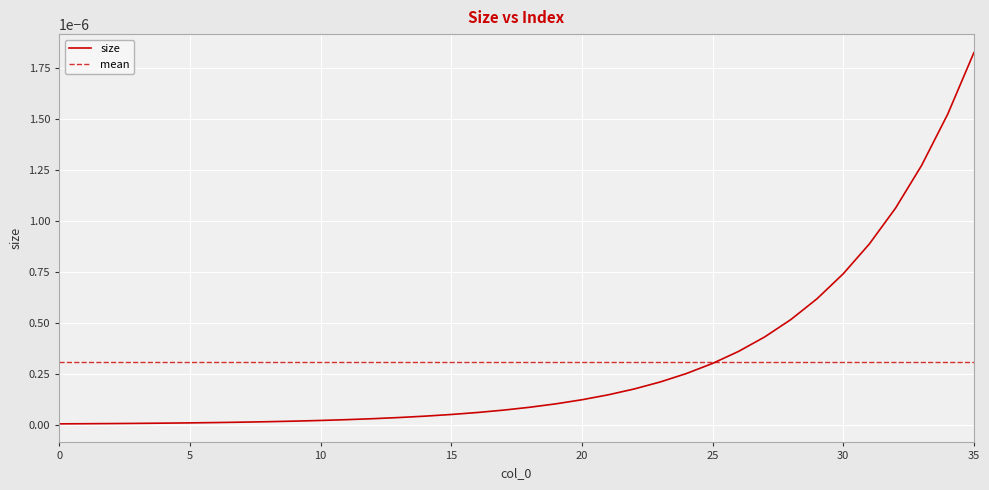

At which category does the chart reach its peak across all series?

35